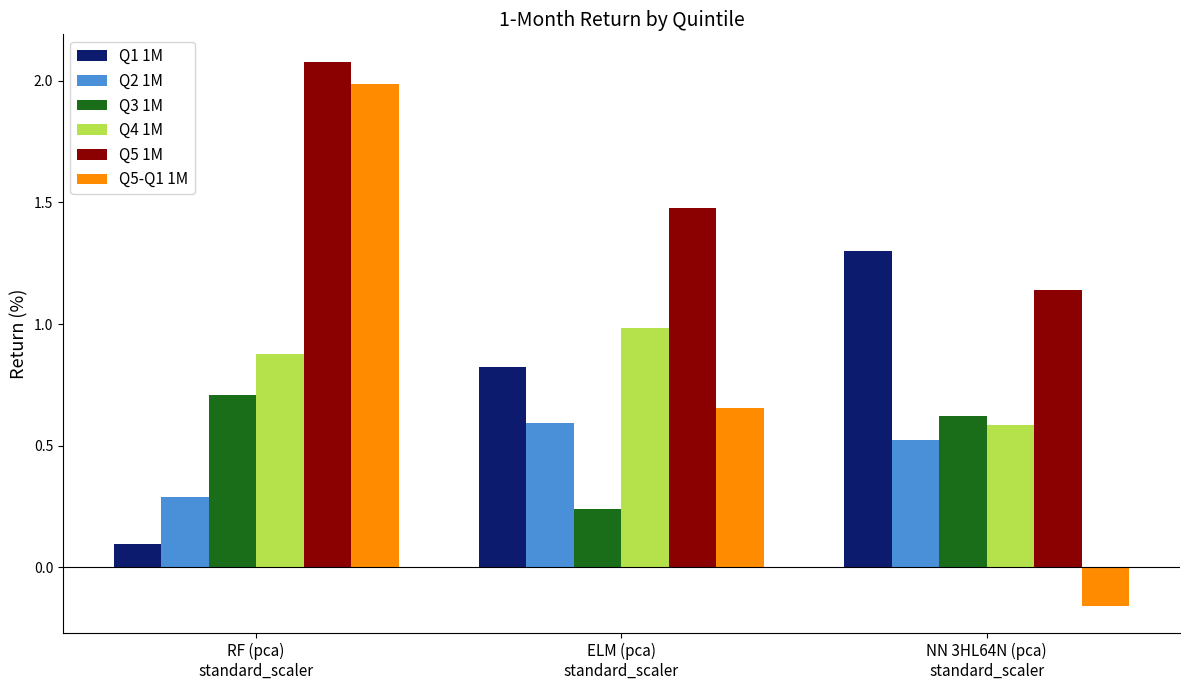

What is the maximum value for Q4 1M?

1.0